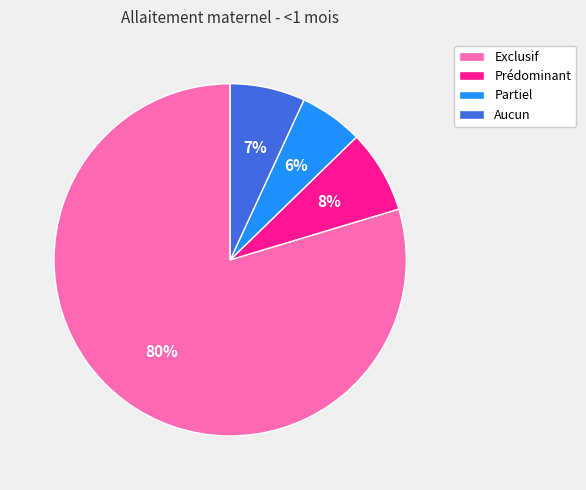

Do Partiel and Aucun together represent more than half of the pie?

No